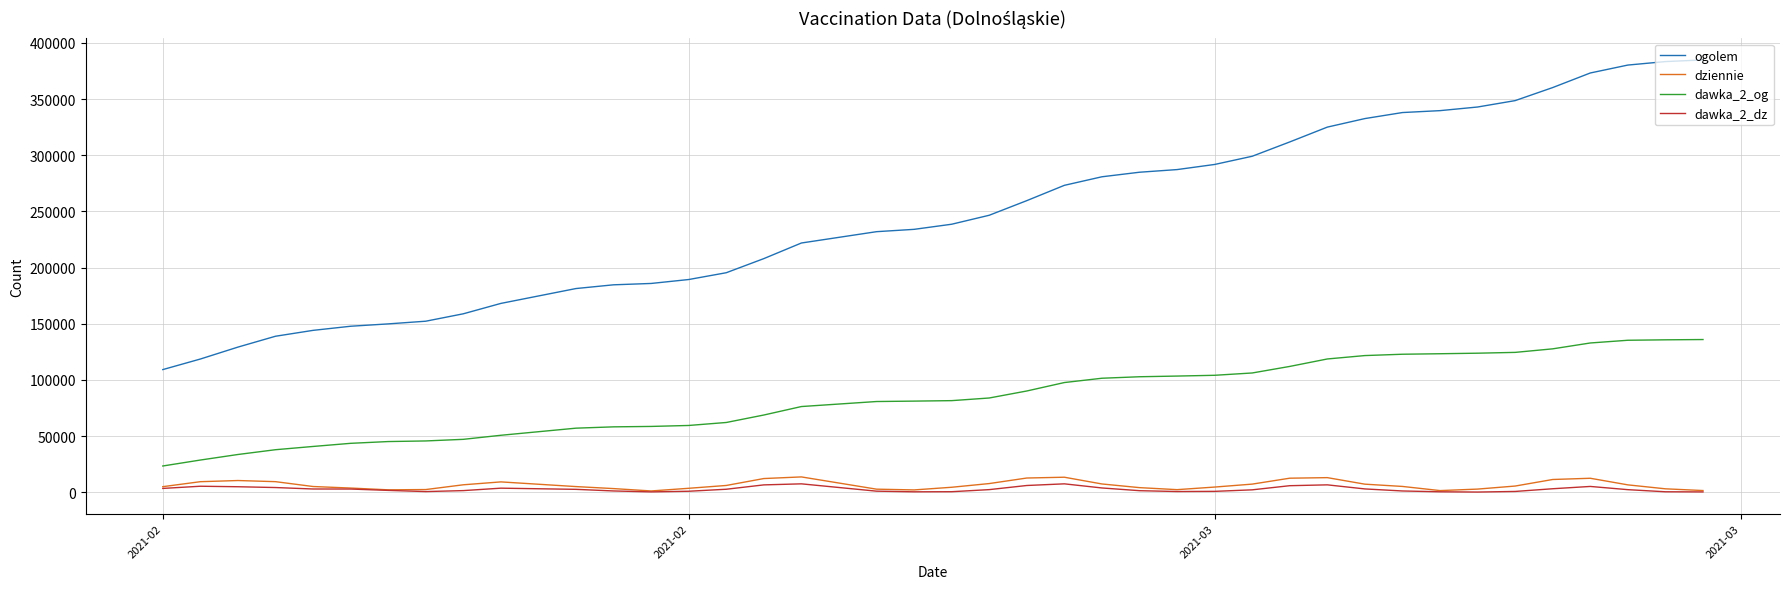

Which series has the widest spread of values?

ogolem